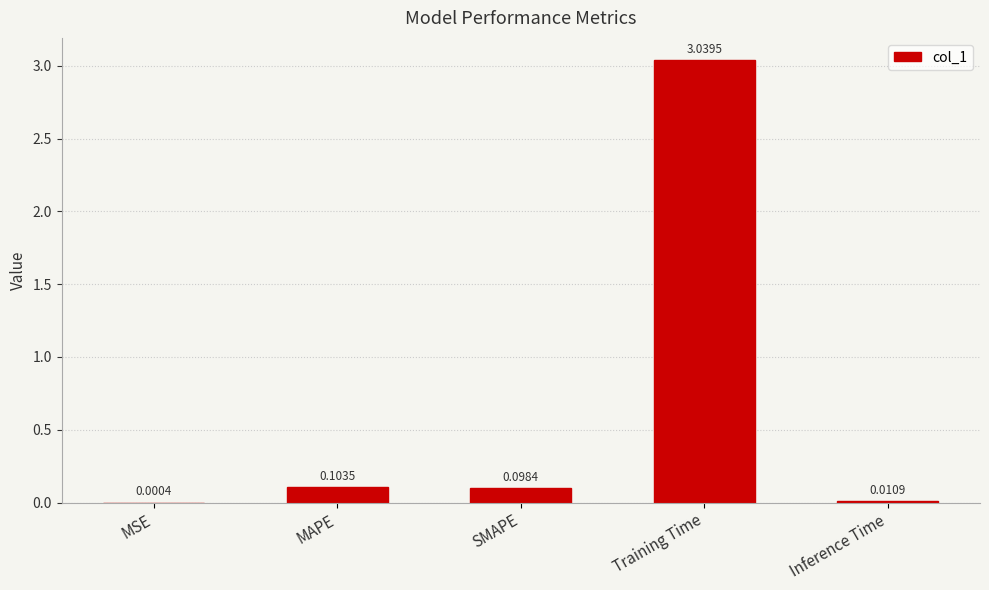

Which label corresponds to the largest value in the chart?

Training Time